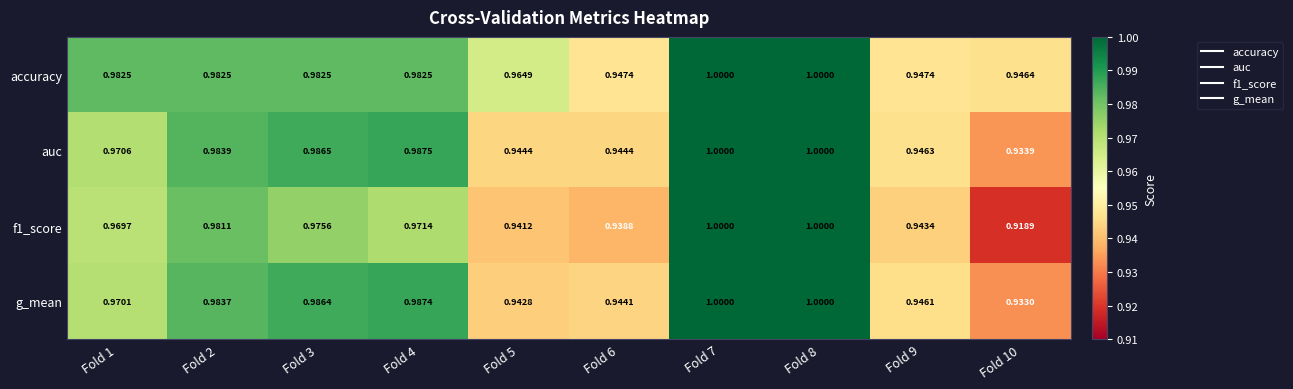

Is the value of auc at Fold 2 greater than the value of g_mean at Fold 6?

Yes